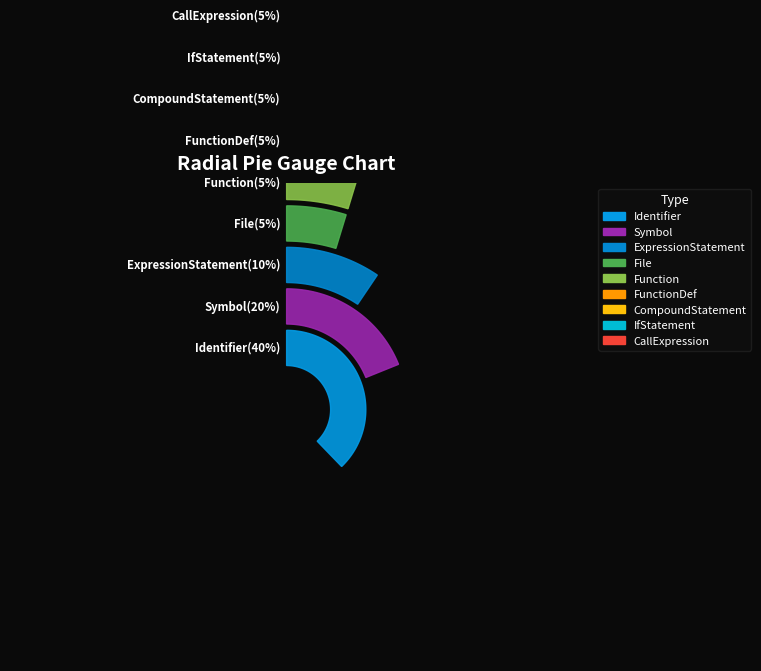

To the nearest percent, what is the difference between the Identifier and FunctionDef slice percentages?

35%